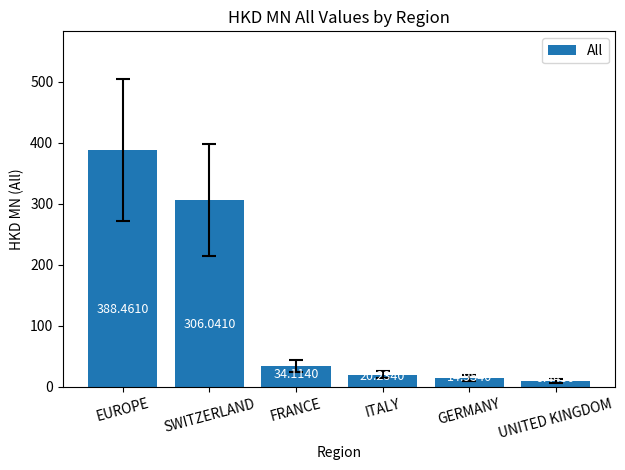

Does the chart contain any negative values?

No